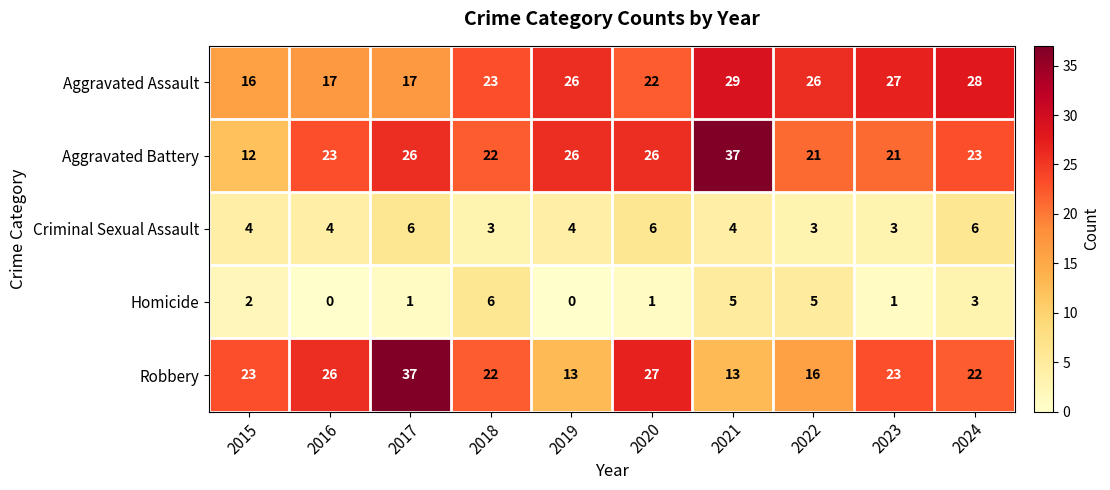

Which series has the largest total across all categories?

Aggravated Battery